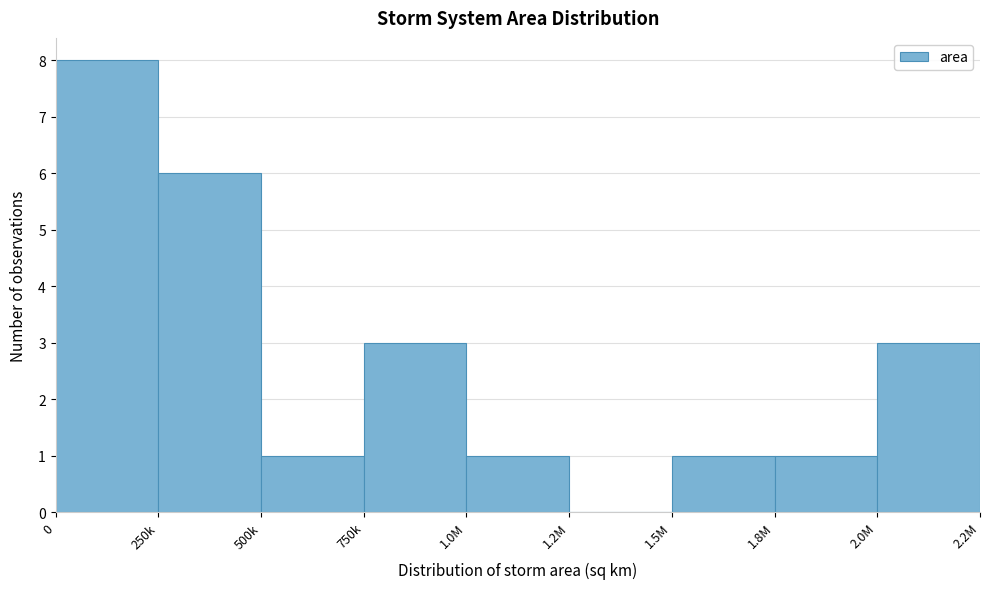

Reading right to left, extract all data points from this chart.

2.0M=3	1.8M=1	1.5M=1	1.2M=0	1.0M=1	750k=3	500k=1	250k=6	0=8